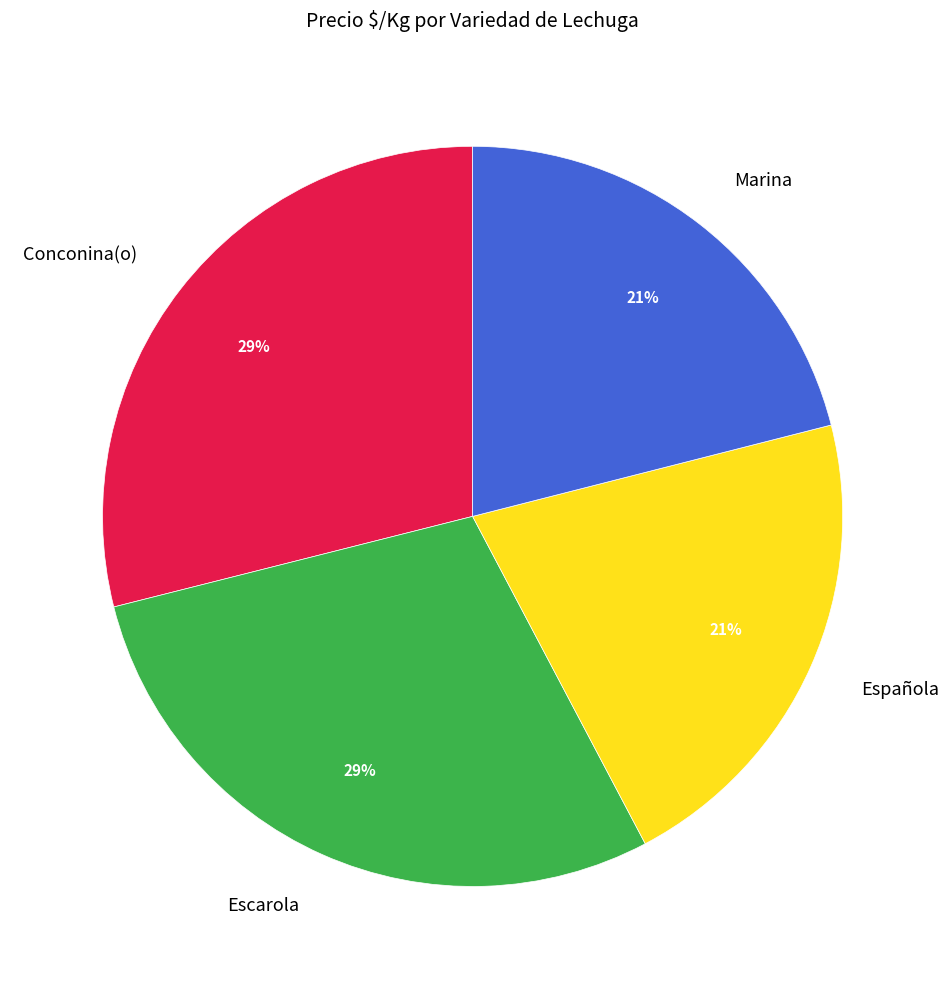

Between Marina and Conconina(o), which is larger?

Conconina(o)